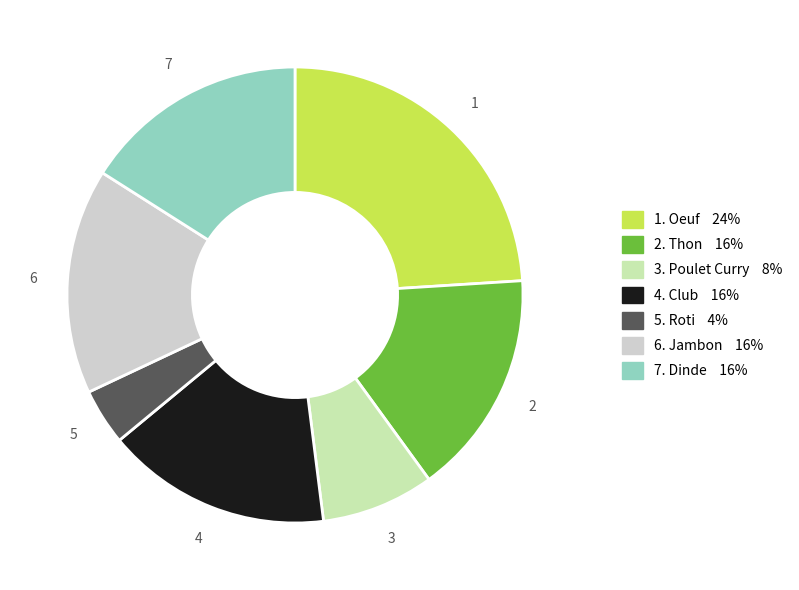

Is there any slice that represents more than half of the pie?

No